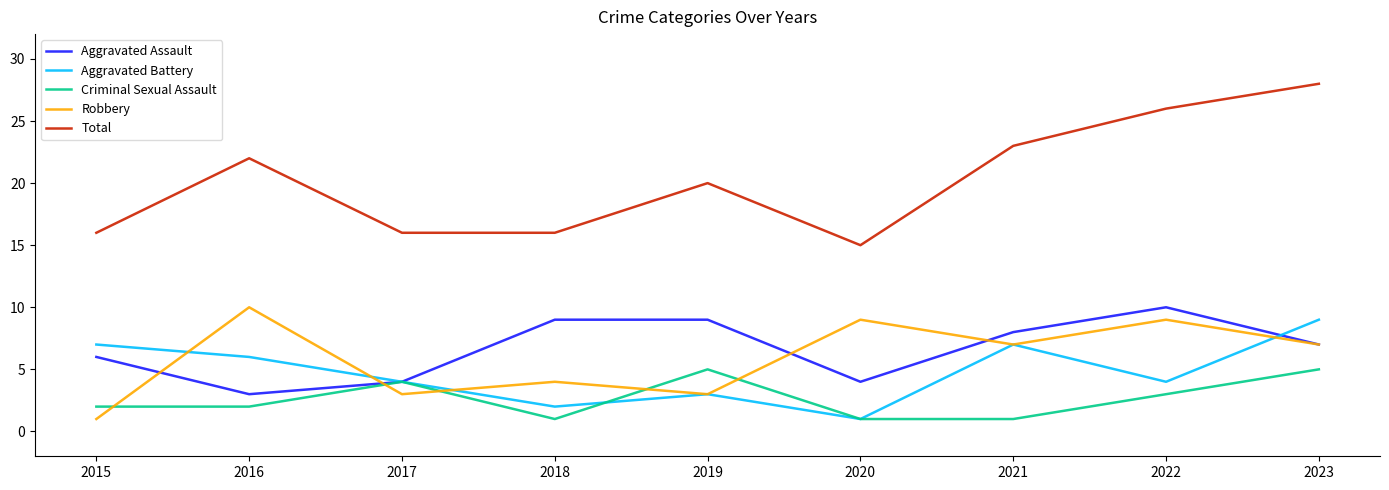

Which series changed the most between 2020 and 2022?

Total